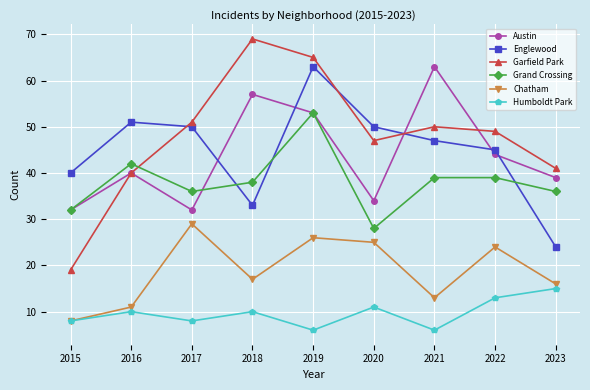

Reading left to right, extract all data points from this chart.

Austin: 2015=32	2016=40	2017=32	2018=57	2019=53	2020=34	2021=63	2022=44	2023=39
Englewood: 2015=40	2016=51	2017=50	2018=33	2019=63	2020=50	2021=47	2022=45	2023=24
Garfield Park: 2015=19	2016=40	2017=51	2018=69	2019=65	2020=47	2021=50	2022=49	2023=41
Grand Crossing: 2015=32	2016=42	2017=36	2018=38	2019=53	2020=28	2021=39	2022=39	2023=36
Chatham: 2015=8	2016=11	2017=29	2018=17	2019=26	2020=25	2021=13	2022=24	2023=16
Humboldt Park: 2015=8	2016=10	2017=8	2018=10	2019=6	2020=11	2021=6	2022=13	2023=15